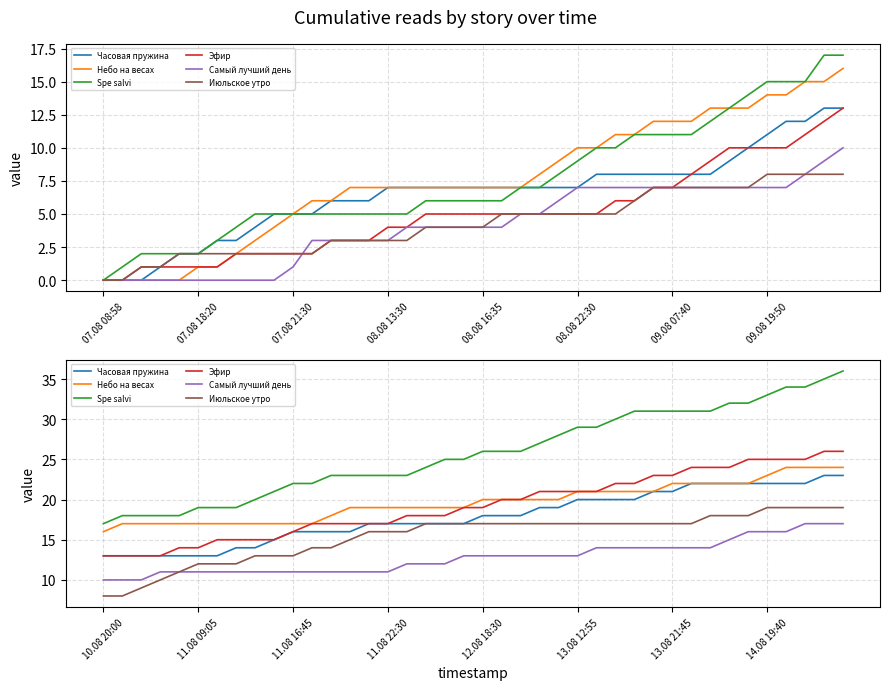

What are all the series names shown in the legend?

Часовая пружина, Небо на весах, Spe salvi, Эфир, Самый лучший день, Июльское утро